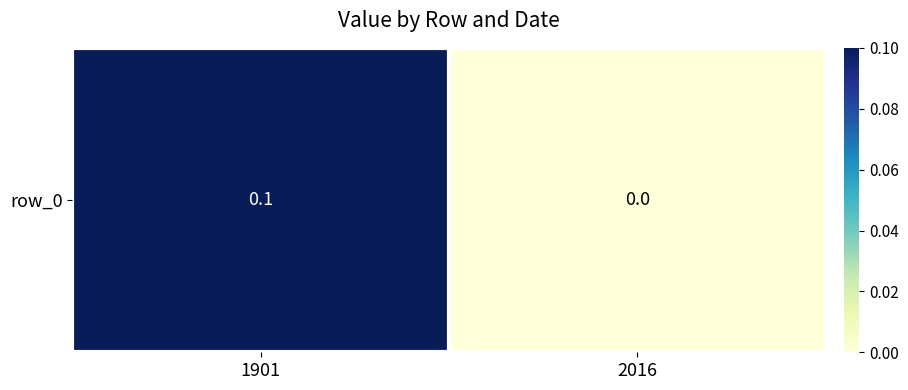

Which category has the lowest value across all series?

2016